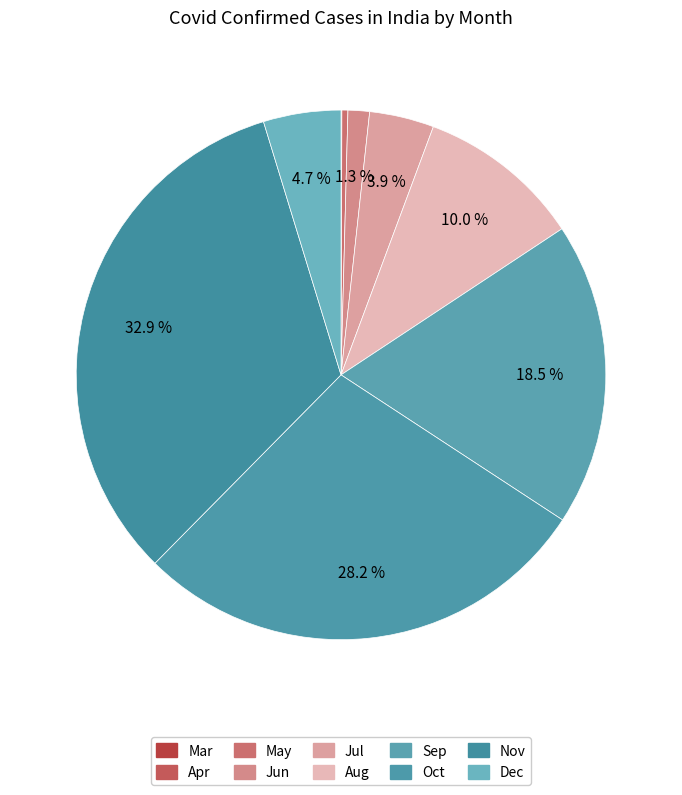

To the nearest percent, what is the average slice percentage?

10%